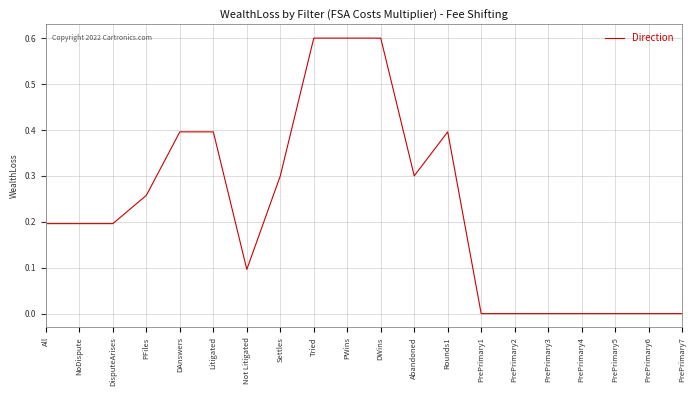

What is the difference between the maximum and minimum values?

0.6